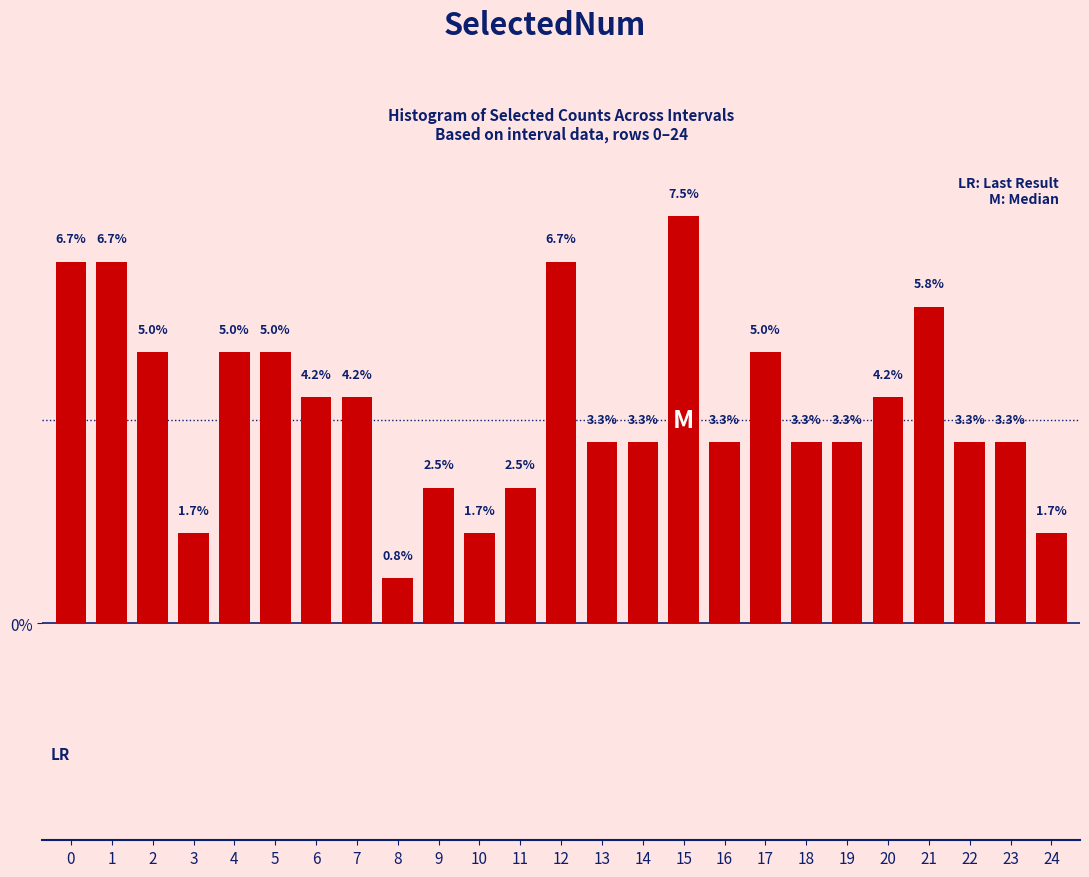

Reading right to left, transcribe all the data shown in this chart.

24=1.7	23=3.3	22=3.3	21=5.8	20=4.2	19=3.3	18=3.3	17=5.0	16=3.3	15=7.5	14=3.3	13=3.3	12=6.7	11=2.5	10=1.7	9=2.5	8=0.8	7=4.2	6=4.2	5=5.0	4=5.0	3=1.7	2=5.0	1=6.7	0=6.7